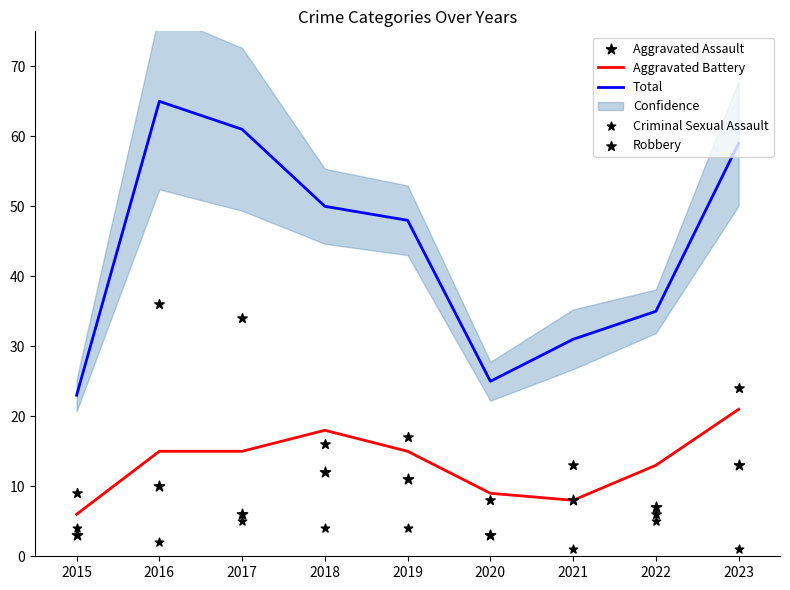

At how many categories does at least one series exceed 21?

9